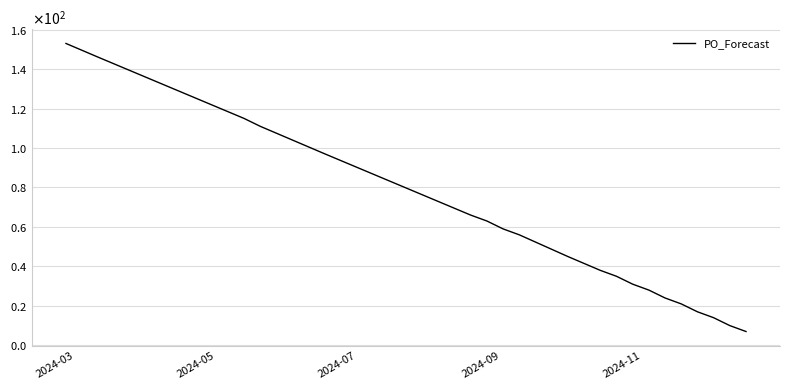

Does the chart display data point markers on the line(s)?

No